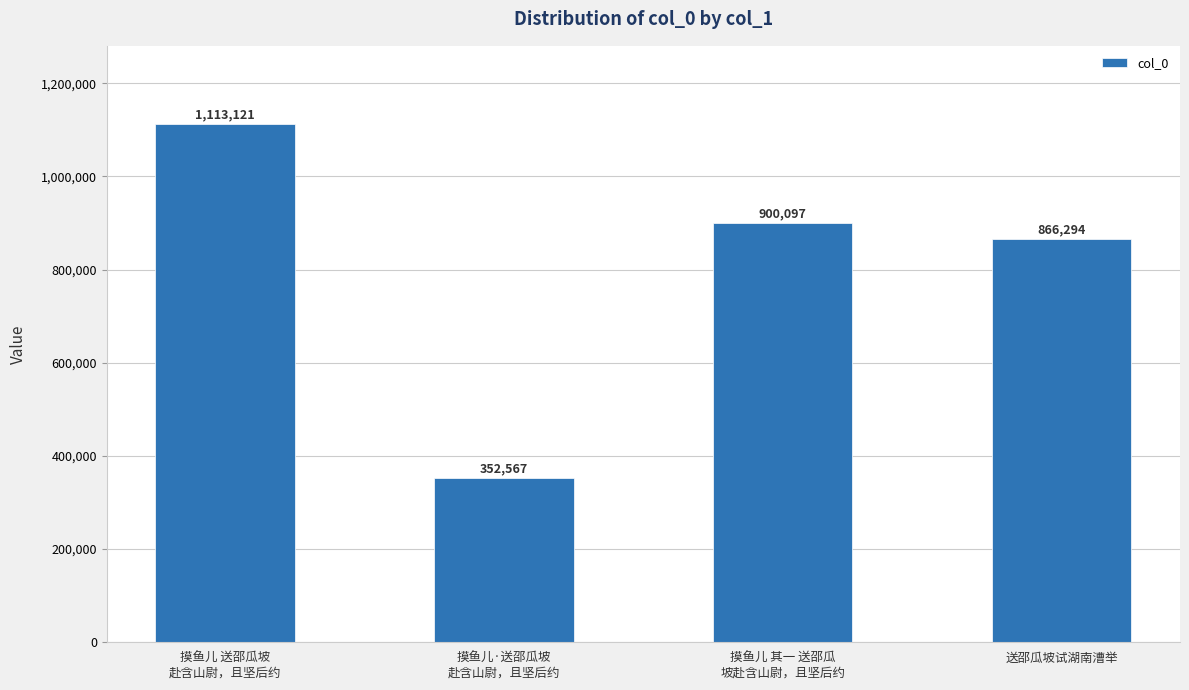

At which label does the data first exceed 900097?

摸鱼儿 送邵瓜坡
赴含山尉，且坚后约